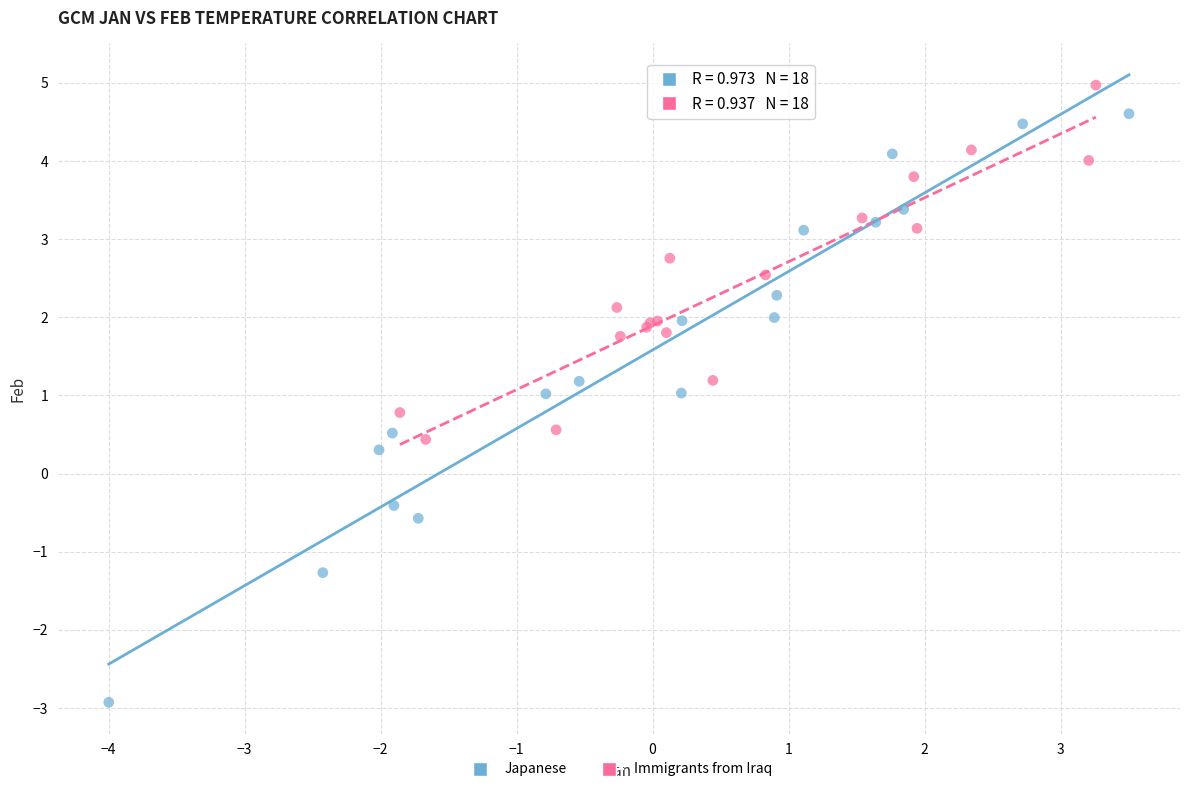

Which series reaches the minimum Y coordinate?

Japanese